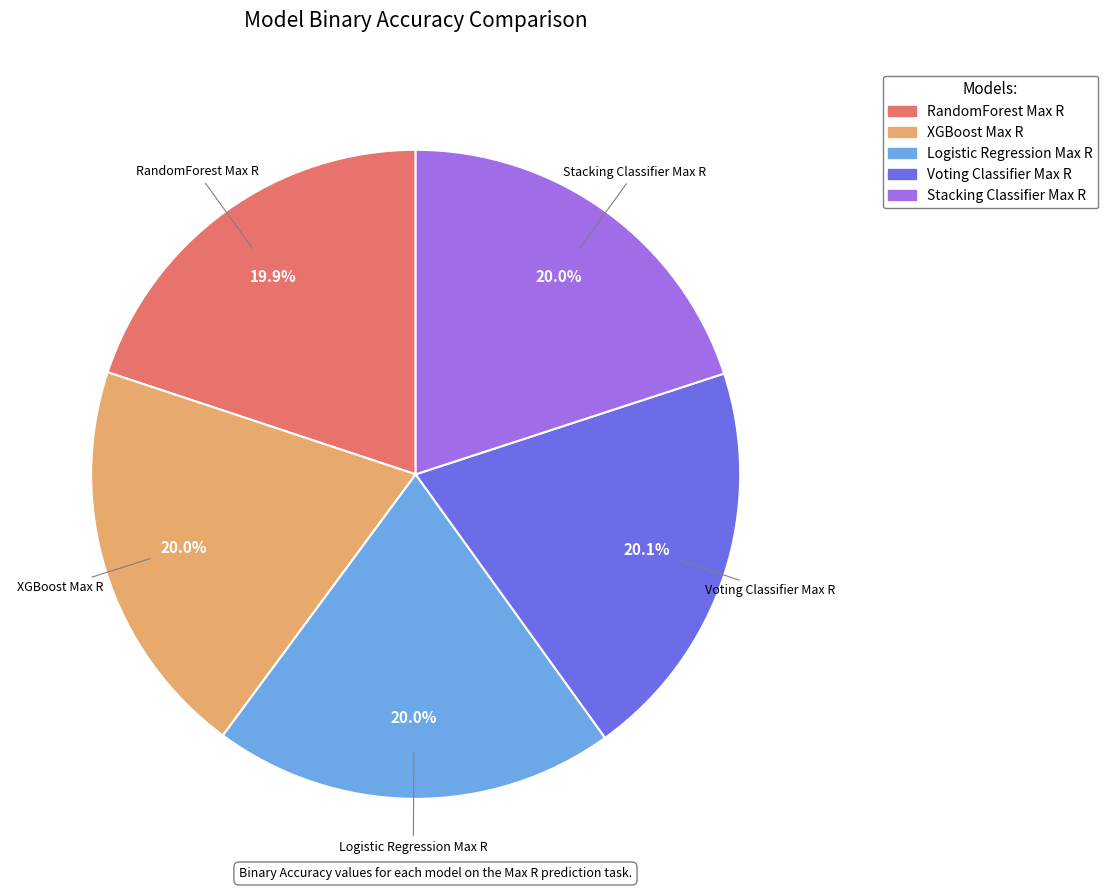

True or false: Voting Classifier Max R accounts for 34% of the total.

False